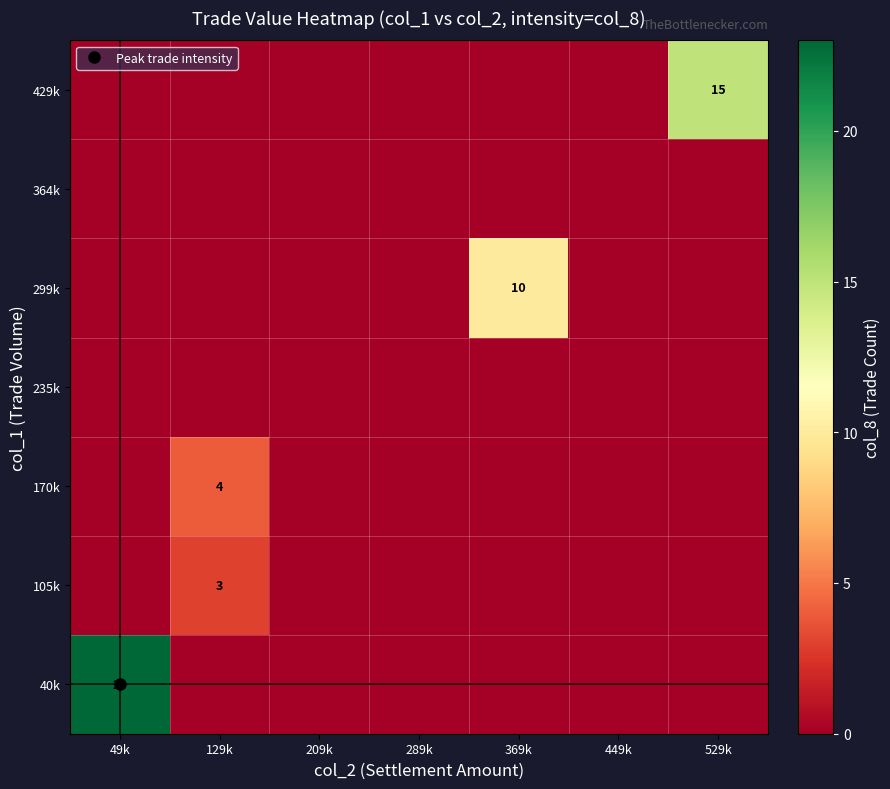

Between 449k and 529k, which series saw the biggest shift?

429k